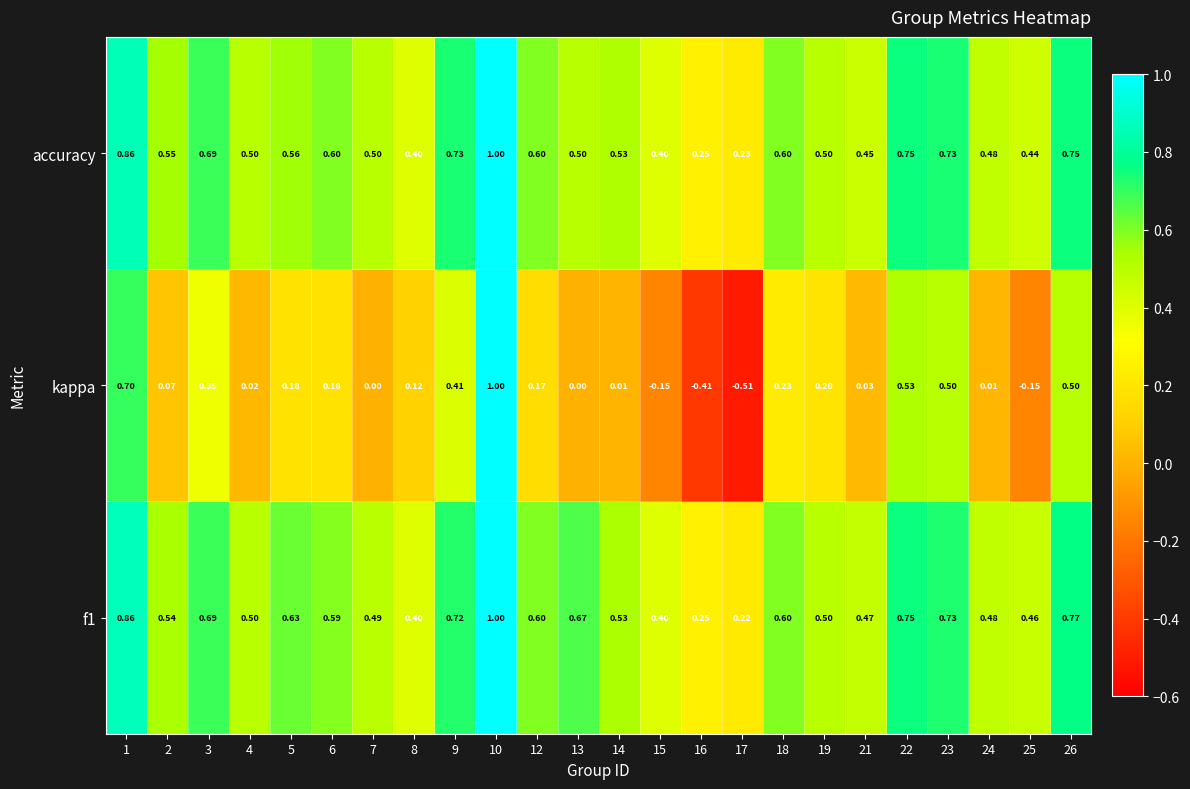

Which series has the widest spread of values?

kappa